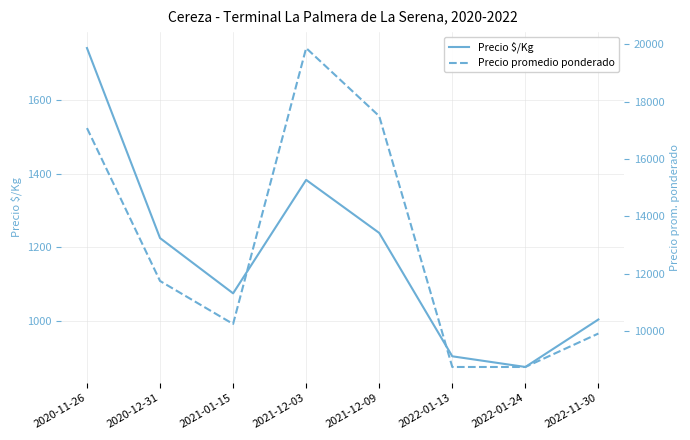

Rank the series by their average value, from highest to lowest.

Precio promedio ponderado, Precio $/Kg